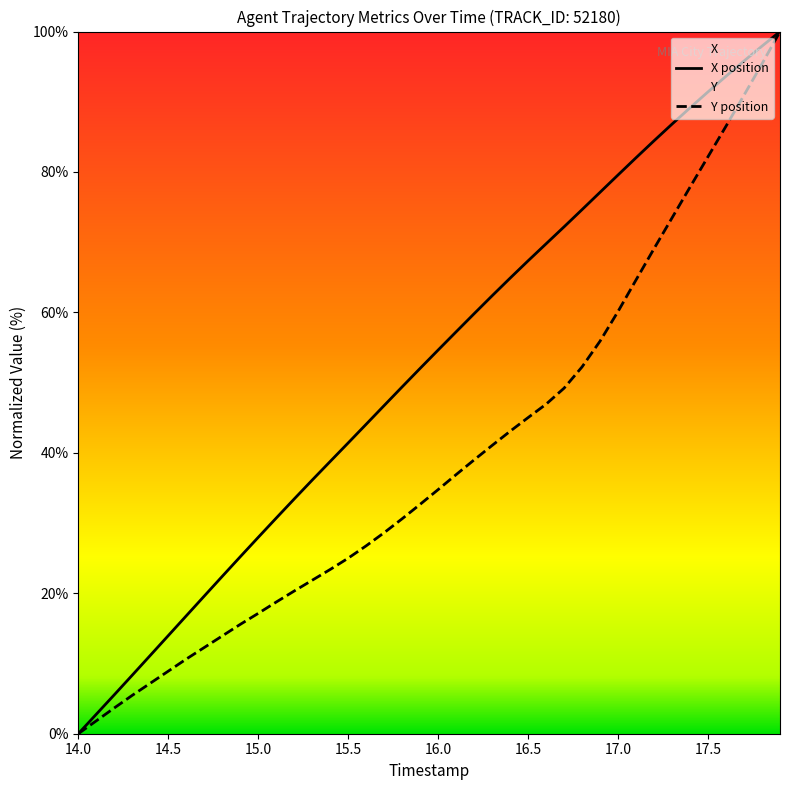

Which series has the largest total across all categories?

X position